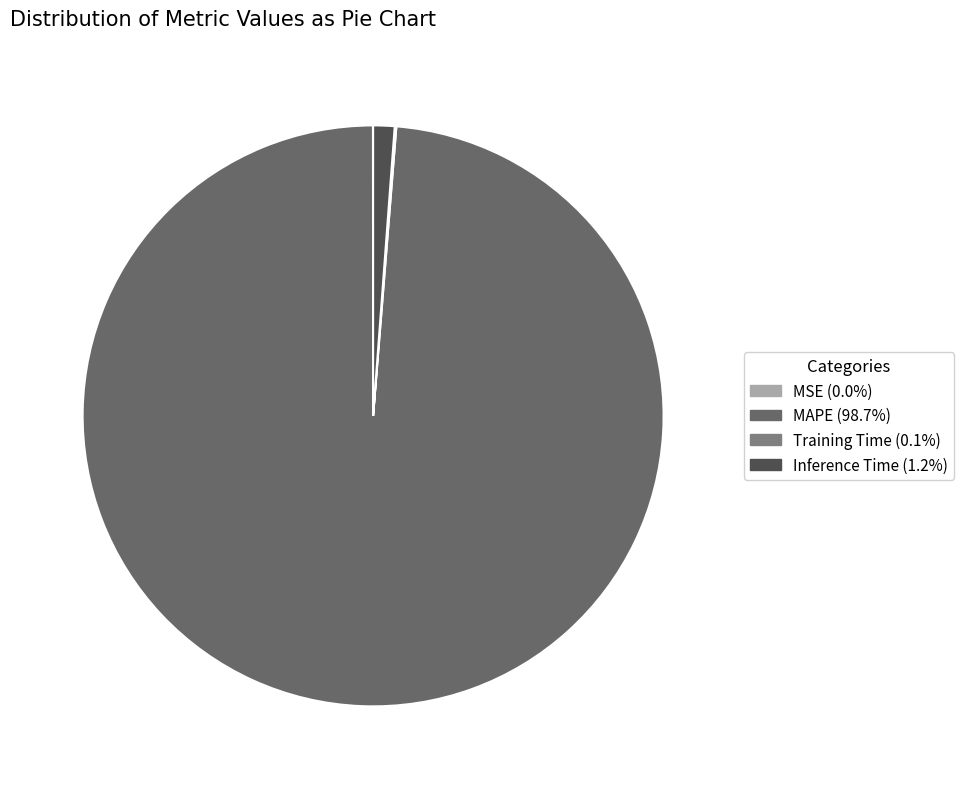

True or false: Training Time accounts for 1% of the total.

False